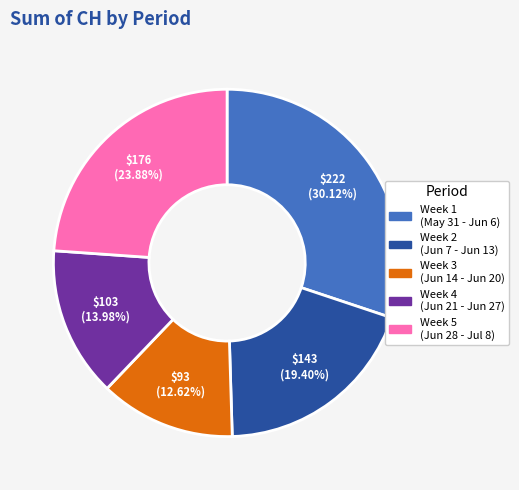

Does any single category account for the majority?

No